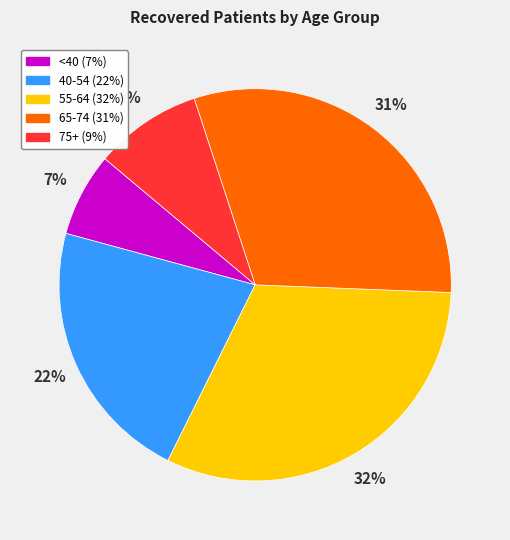

Does any single category account for the majority?

No